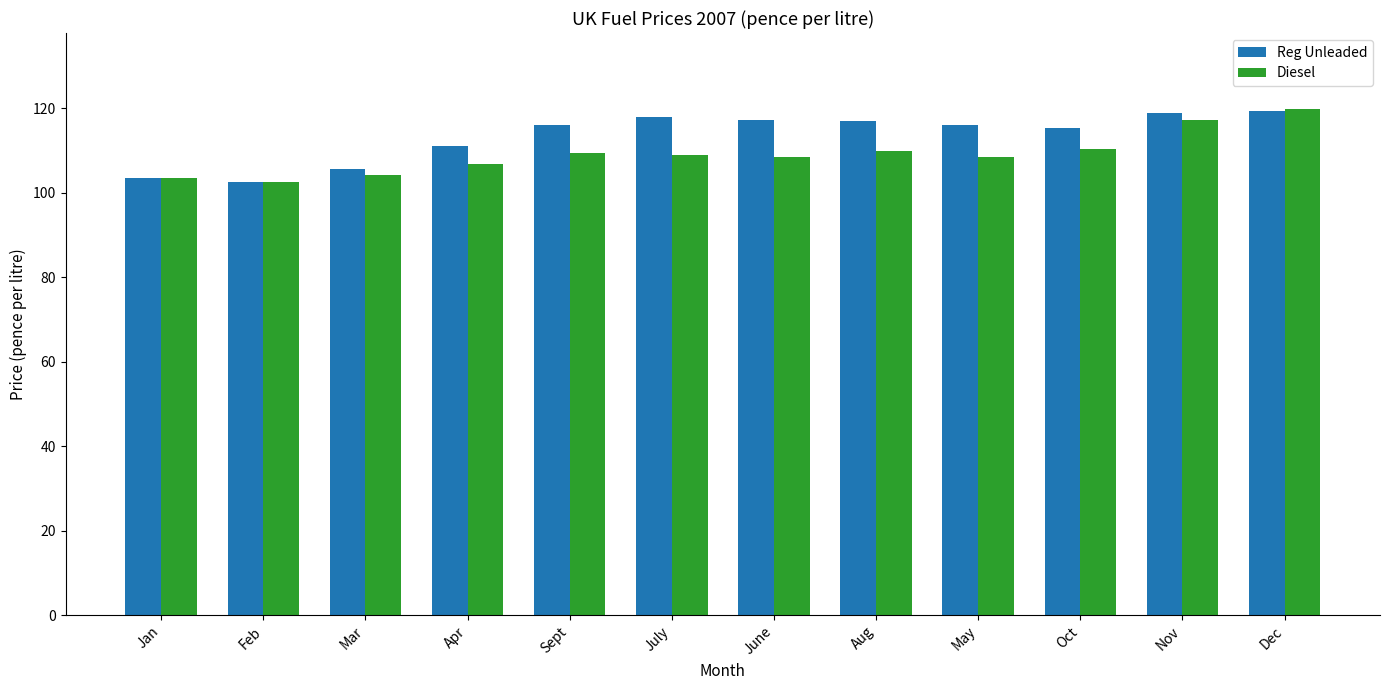

At which category is the sum across all series the highest?

Dec